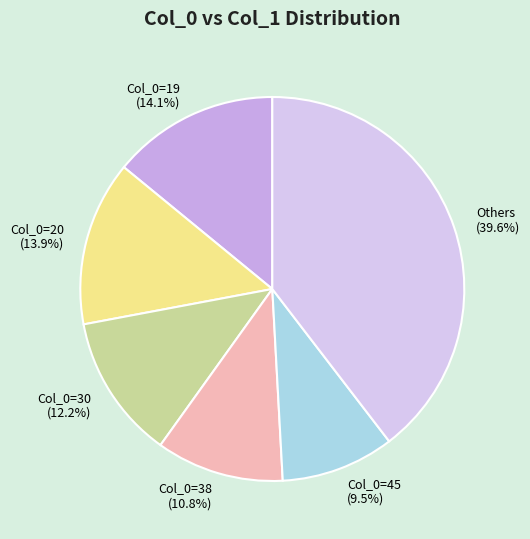

Is there a majority slice in this chart?

No